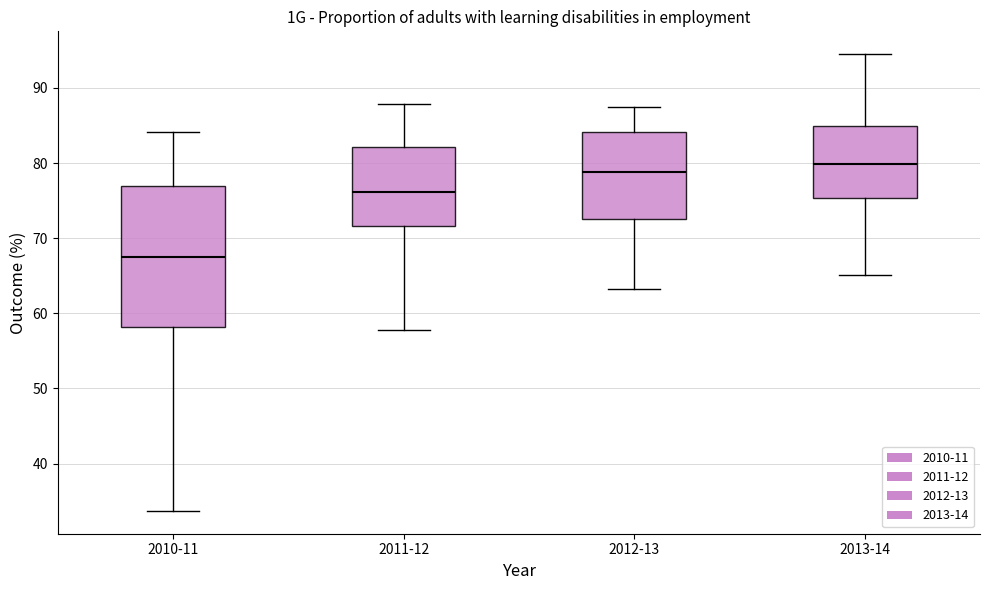

Reading left to right, read every box against the y-axis: the position of its median line, the range the box covers, and the ends of its whiskers. The values are not printed on the chart, so give them approximately, as read against the axis.

2010-11: median 68, box 58 to 77, whiskers 34 to 84
2011-12: median 76, box 72 to 82, whiskers 58 to 88
2012-13: median 79, box 73 to 84, whiskers 63 to 88
2013-14: median 80, box 75 to 85, whiskers 65 to 95